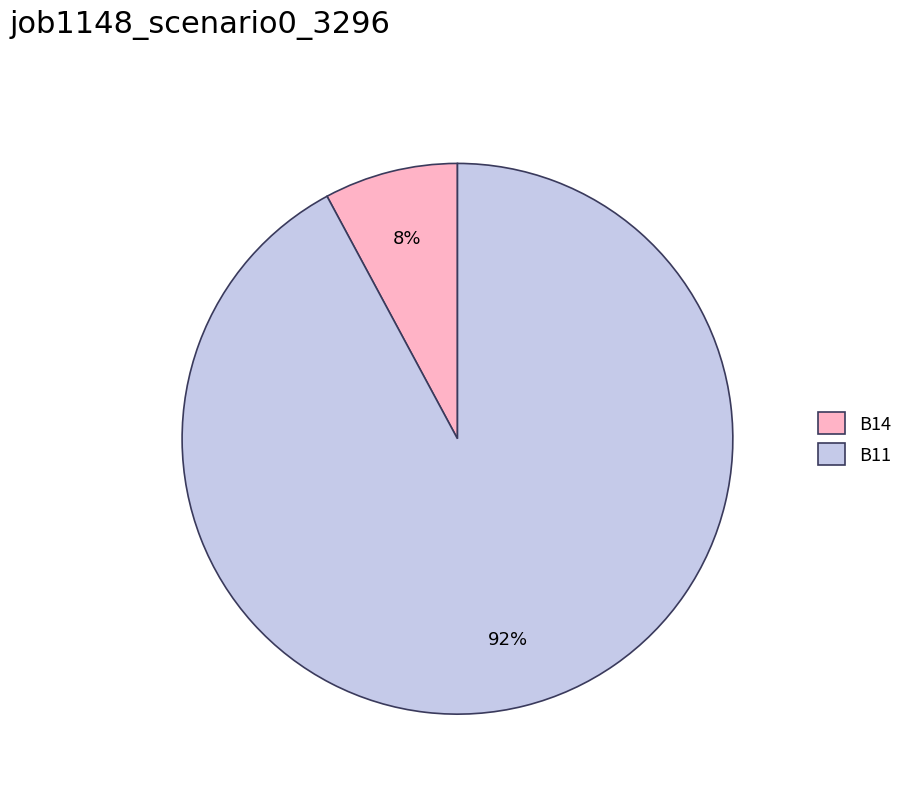

Which category accounts for the majority?

B11